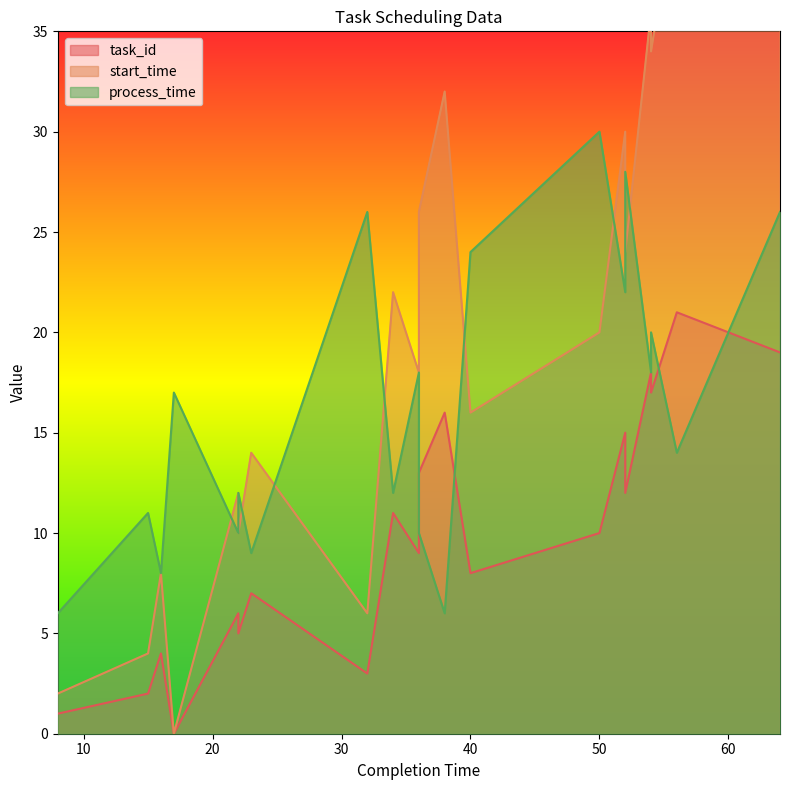

What are all the series names shown in the legend?

task_id, start_time, process_time